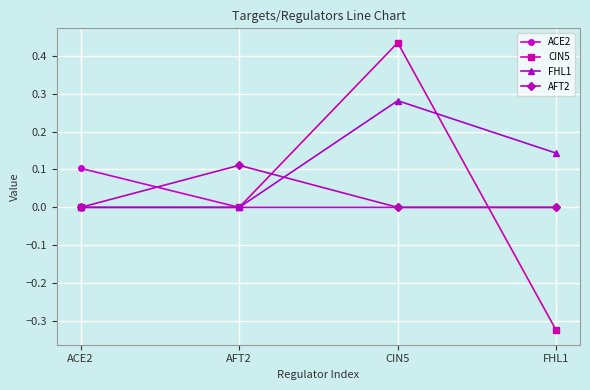

At which category is the sum across all series the highest?

CIN5